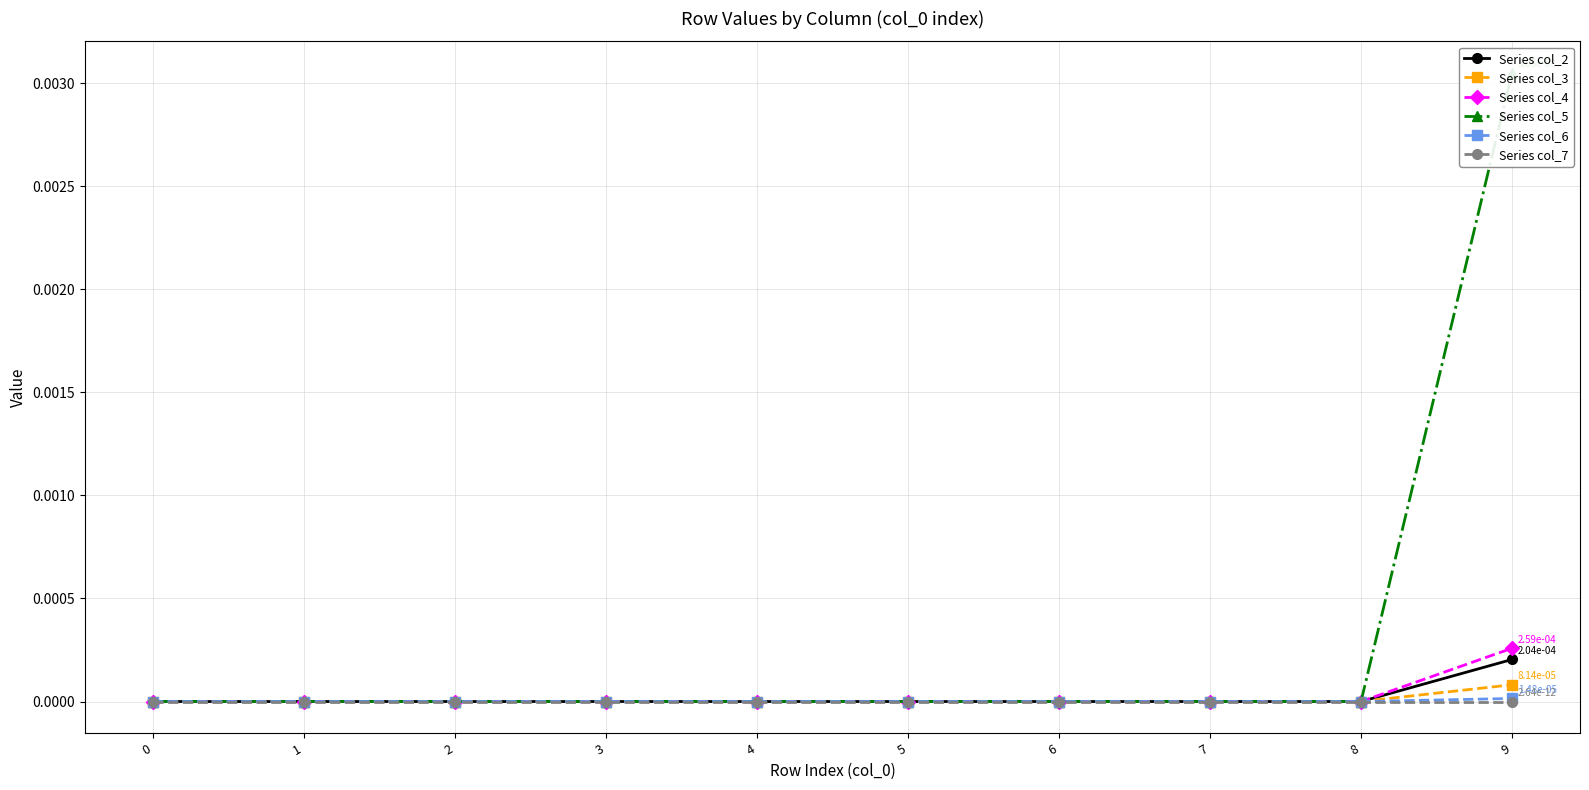

True or false: Series col_4 has a value of 0.0 at 3.

True